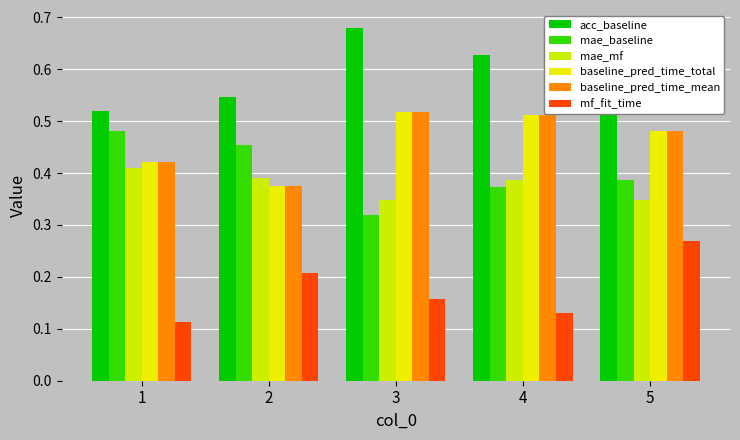

The value of mf_fit_time at 2 is 0.2. True or false?

True